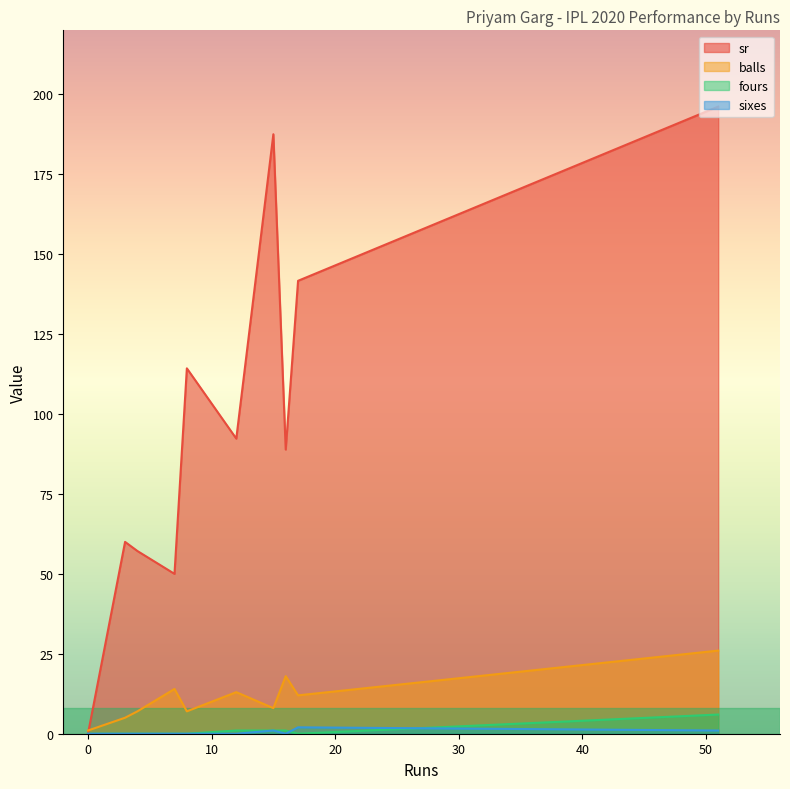

Which series has the largest total across all categories?

sr